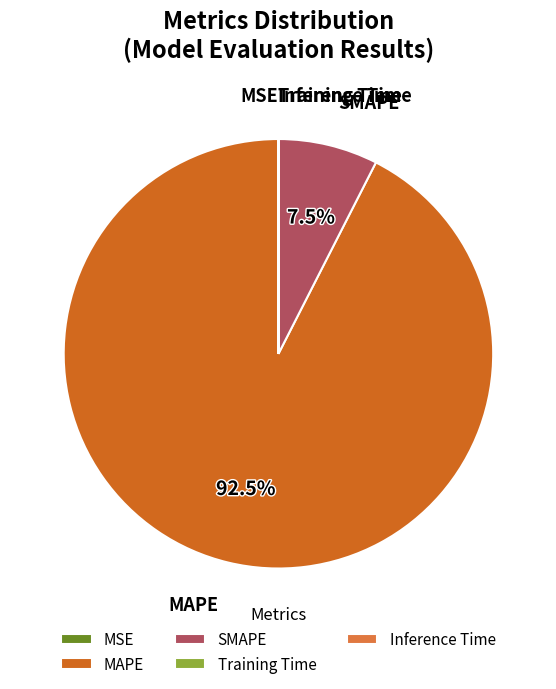

Is there a majority slice in this chart?

Yes